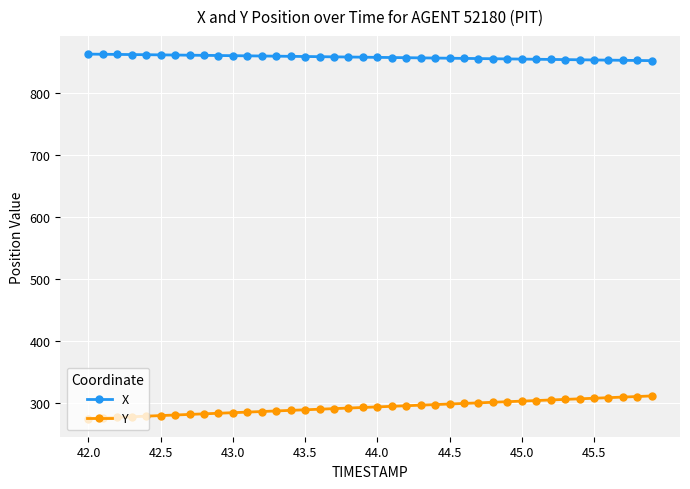

True or false: X and Y intersect in this chart.

False